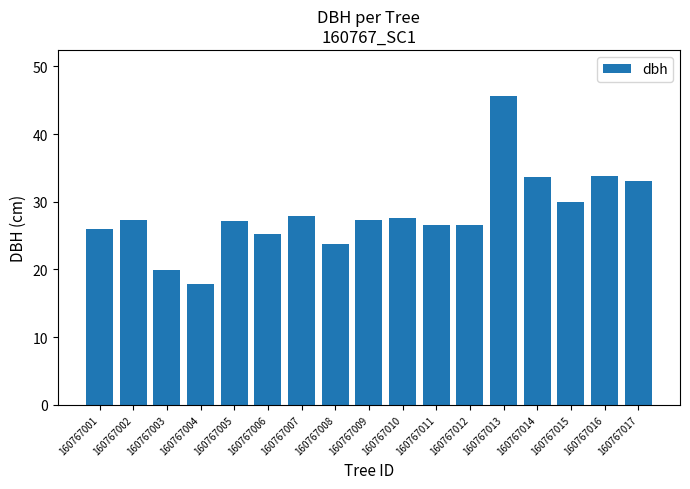

The value at 160767013 is 45.6. True or false?

True